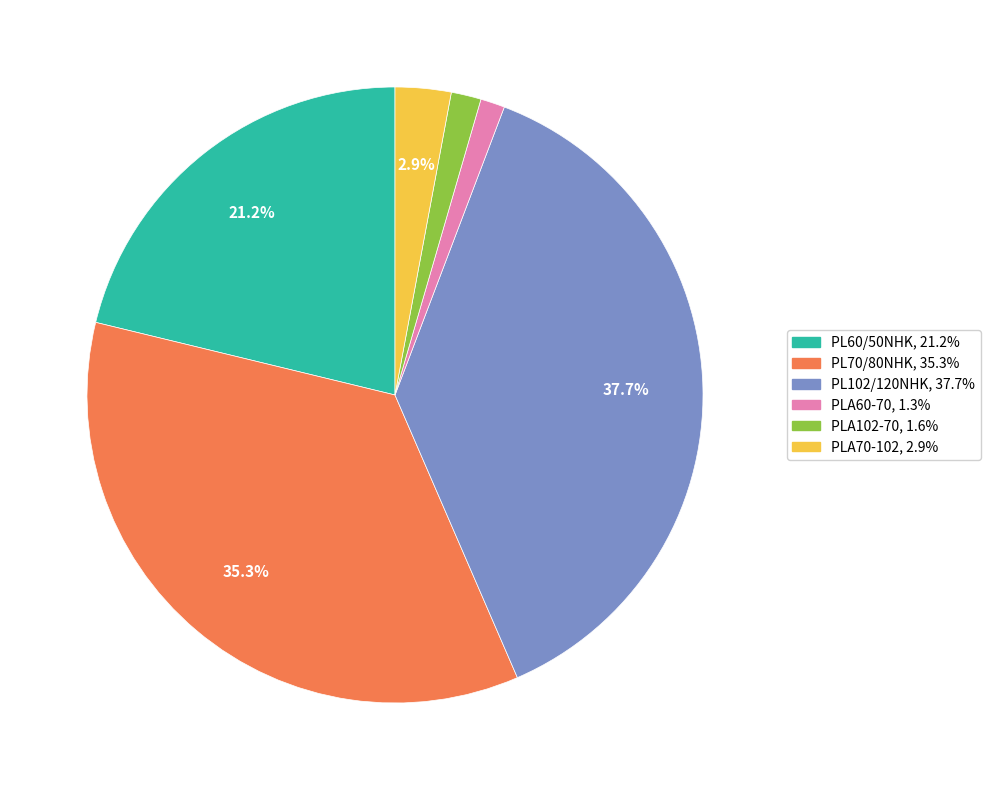

Does any single category account for the majority?

No